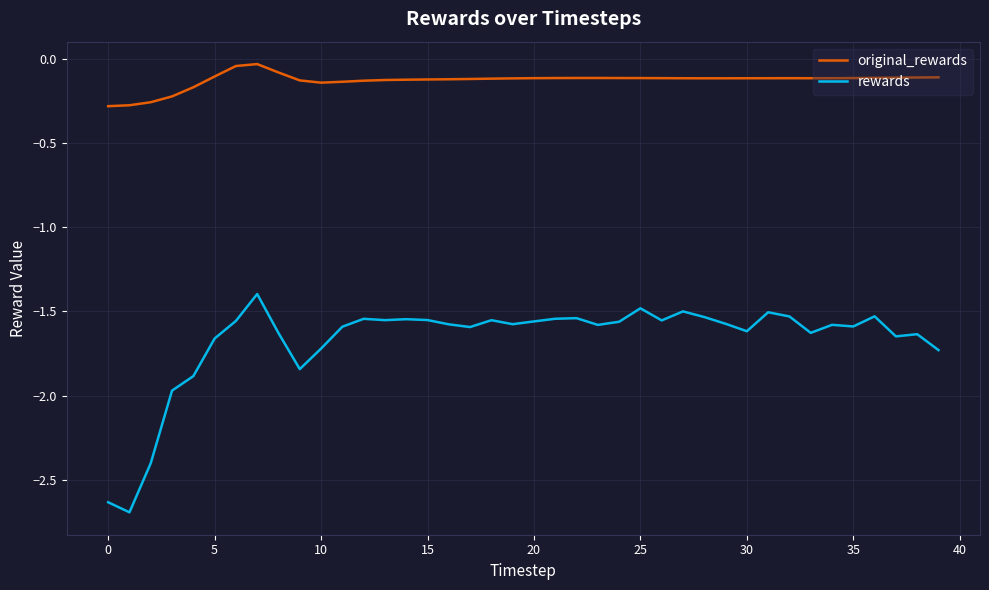

What is the lowest value of the rewards series?

-2.7